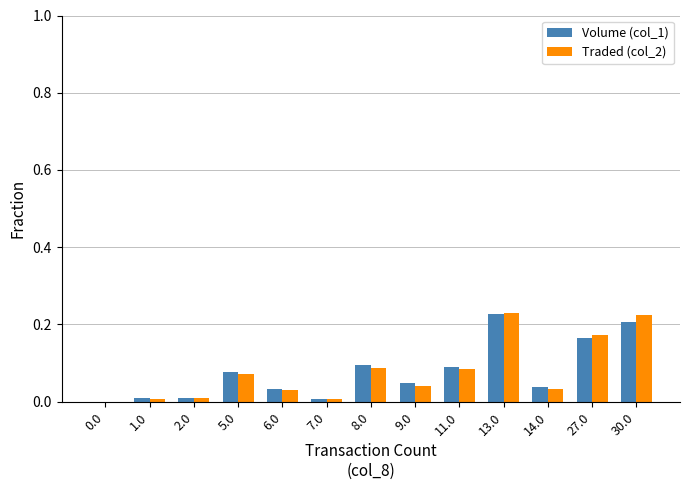

How many data points in Traded (col_2) are above 0?

12